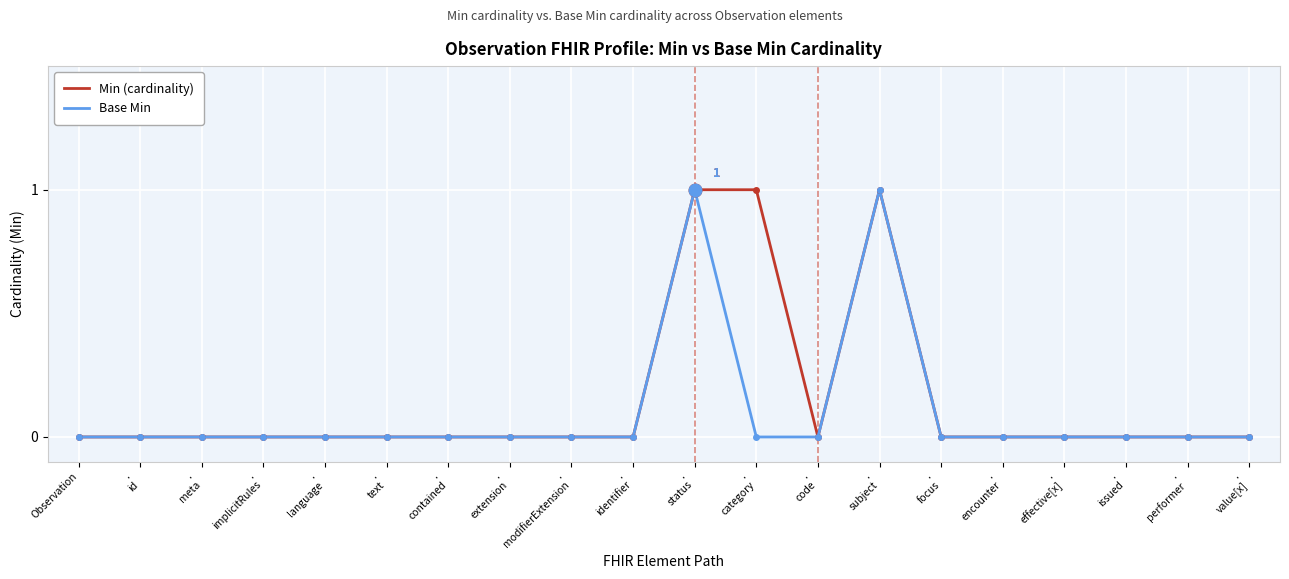

How many interior local peaks does the Min (cardinality) series have?

1